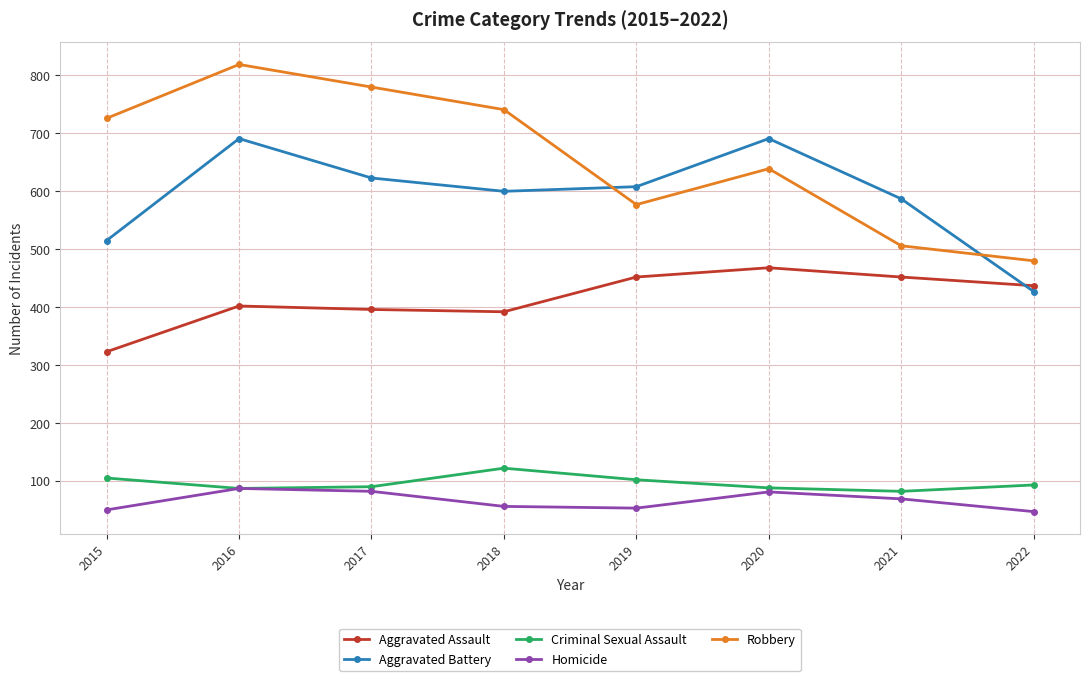

What is the highest value of the Robbery series?

819